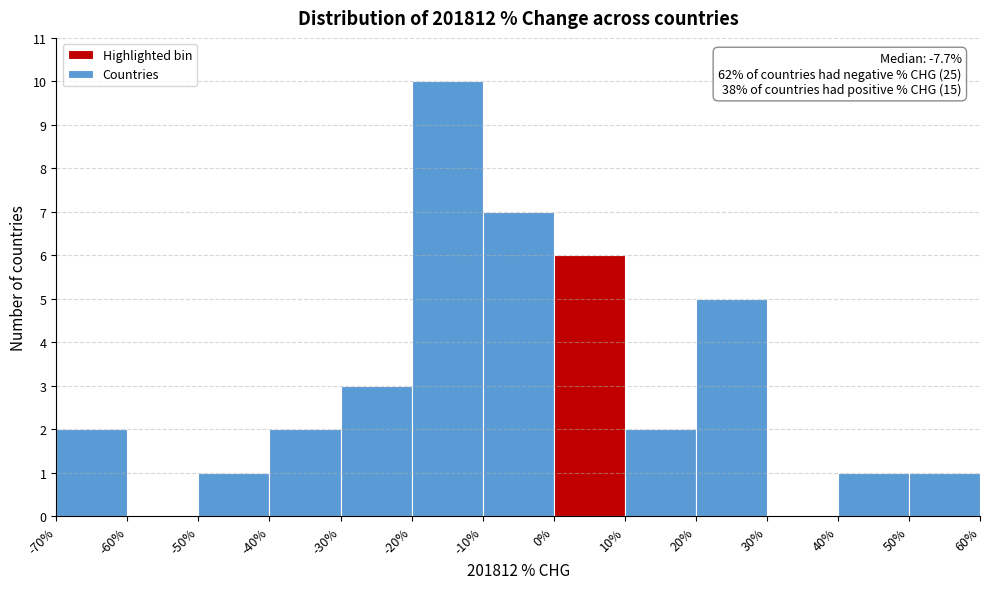

Which range on the x-axis has the tallest bar?

-20% to -10%